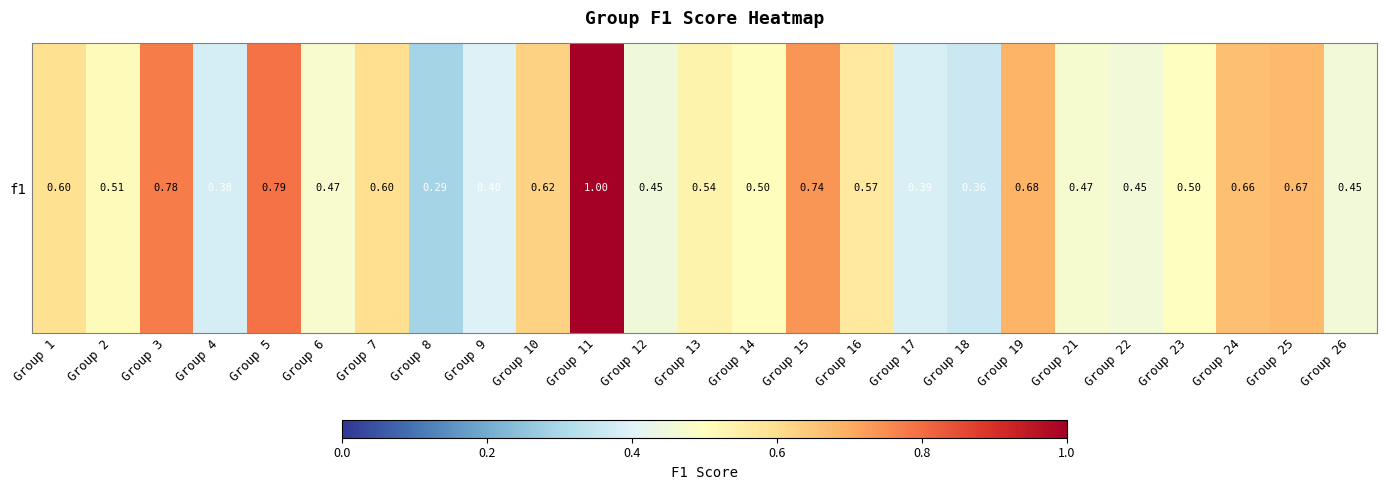

Is it true that the value at Group 16 is 0.1?

False